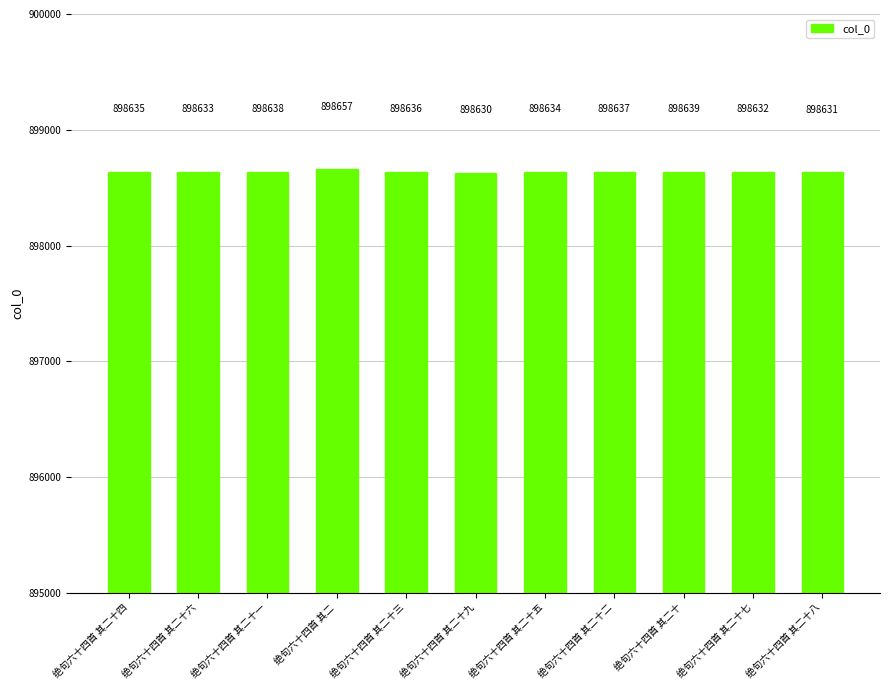

Where is the data nearest to the value 898643?

绝句六十四首 其二十